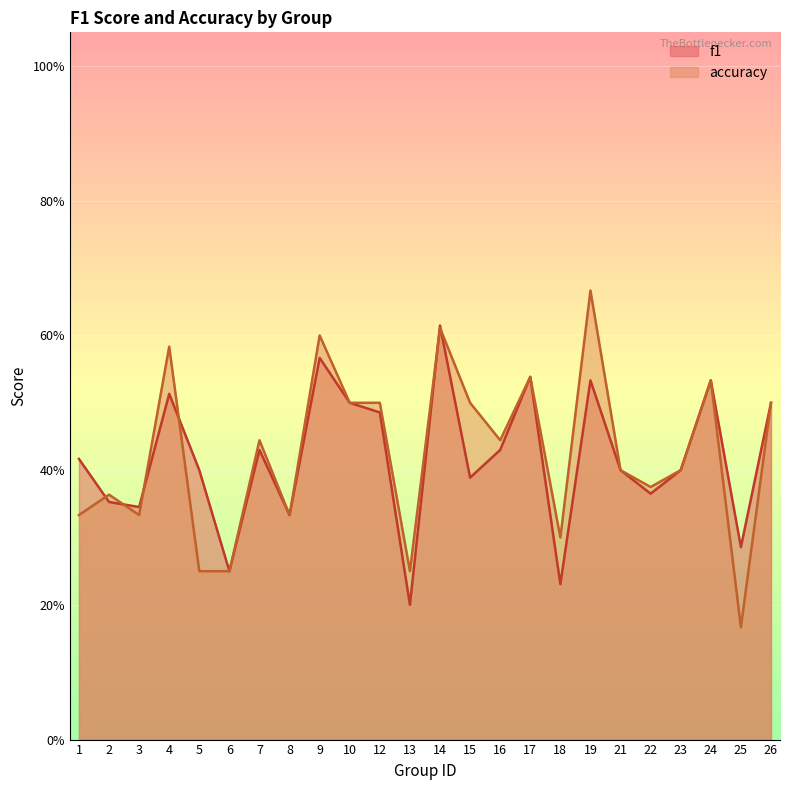

List the series in order of their overall mean, highest first.

accuracy, f1